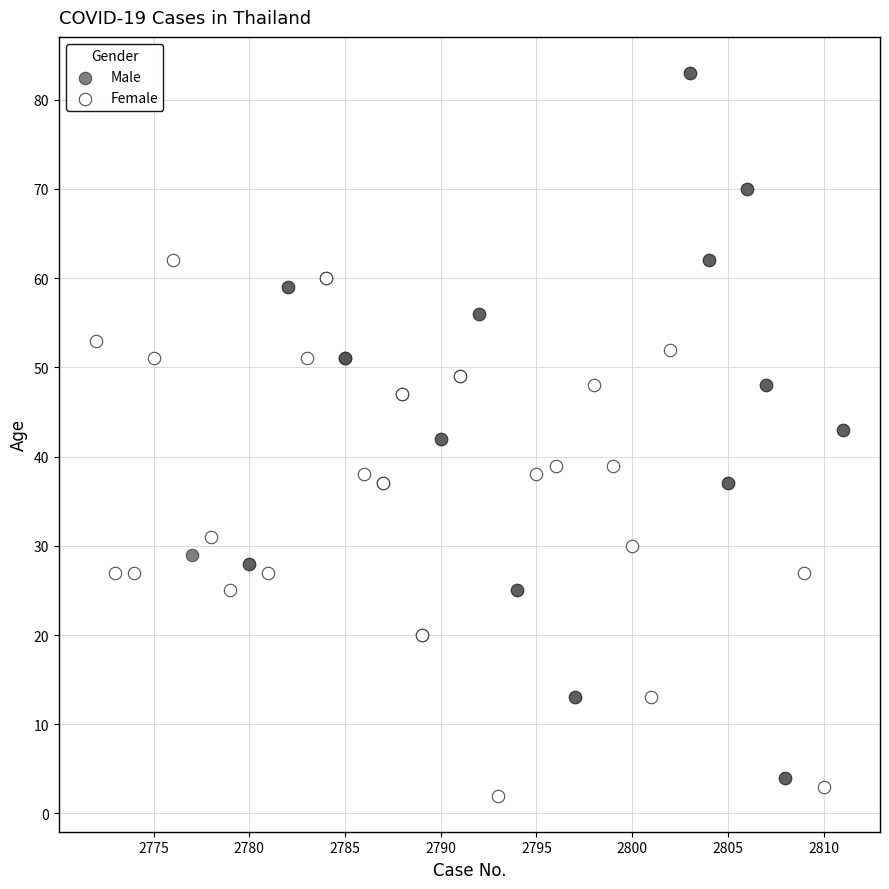

Which series contains the lowest Y value?

Female